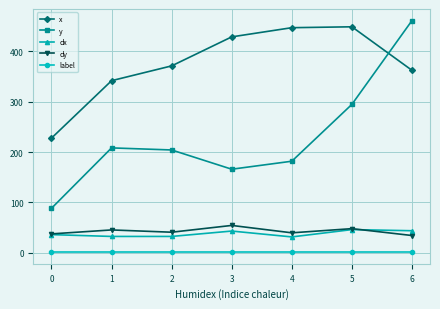

What are all the series names shown in the legend?

x, y, dx, dy, label